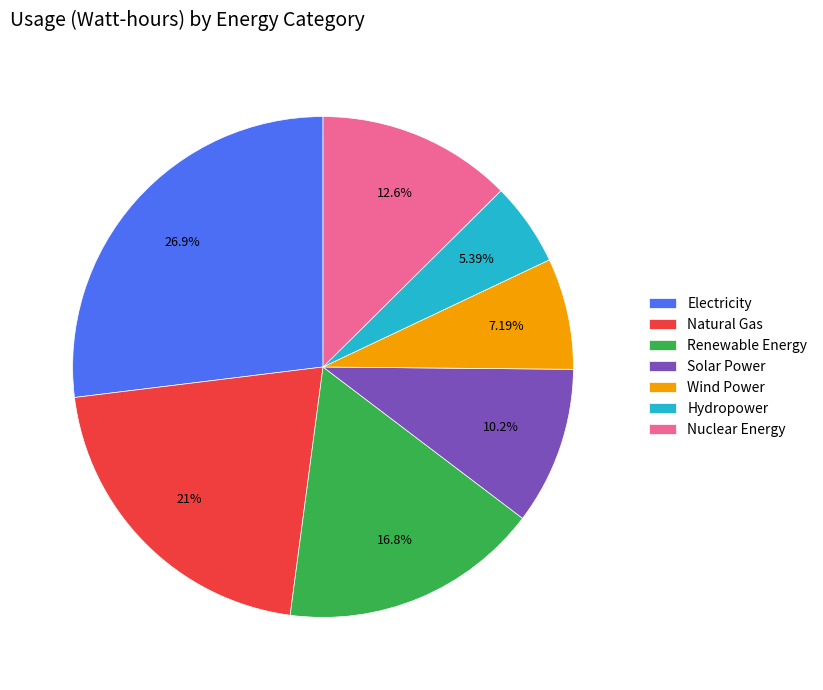

True or false: Natural Gas accounts for 29% of the total.

False